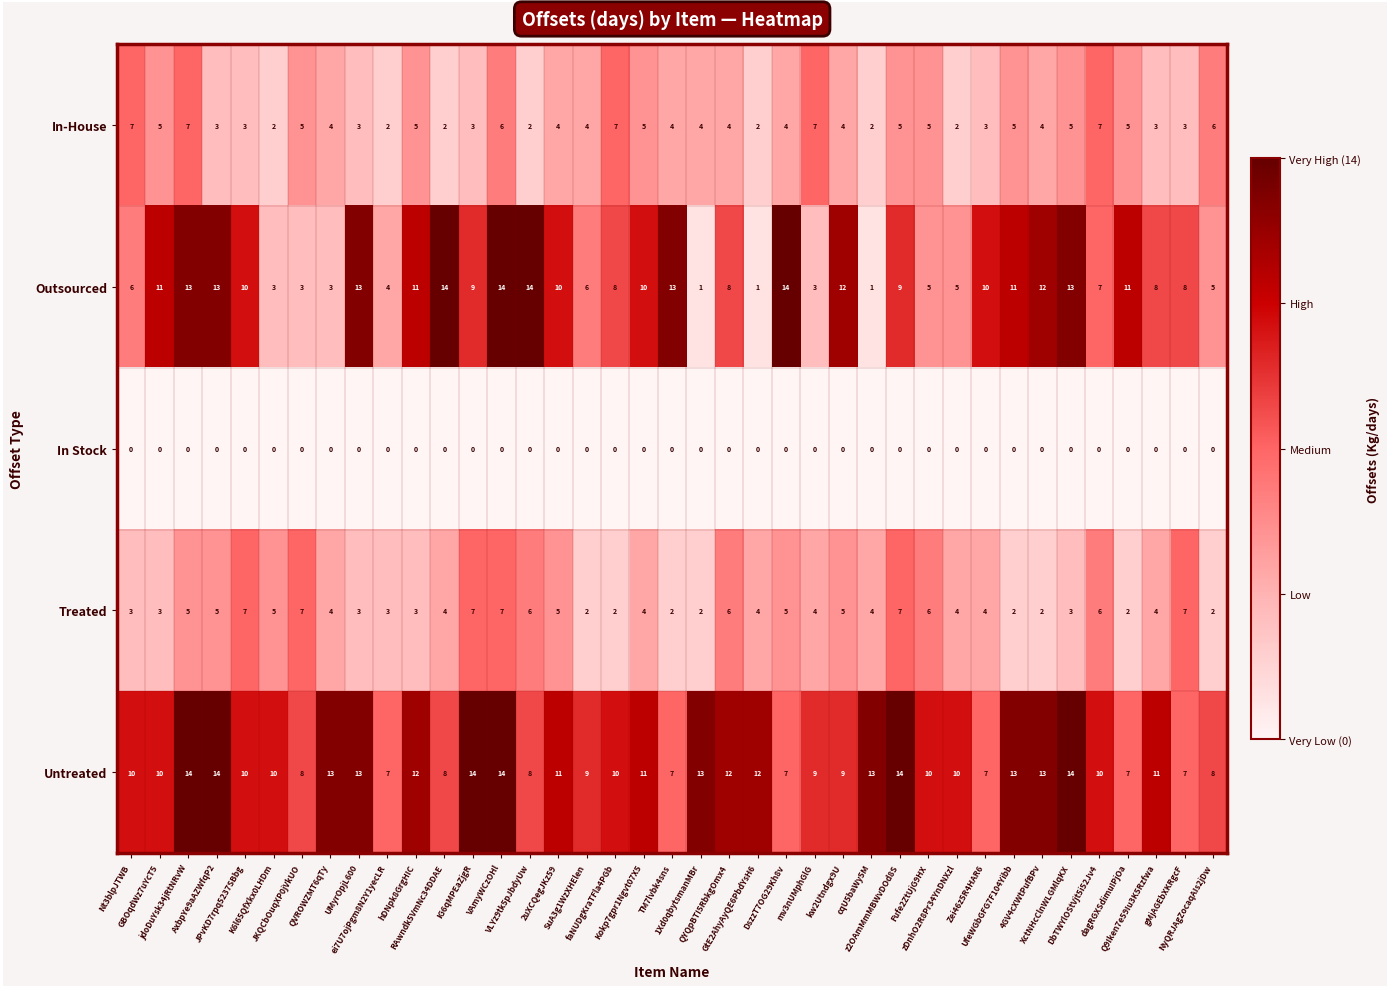

What is the total value across all series at SuA3g1WzXHElen?

21